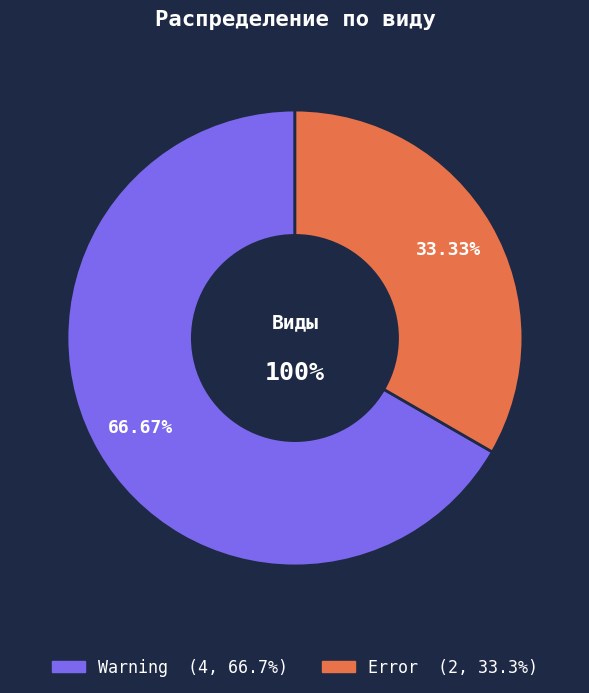

To the nearest percent, what portion does Error represent?

33%